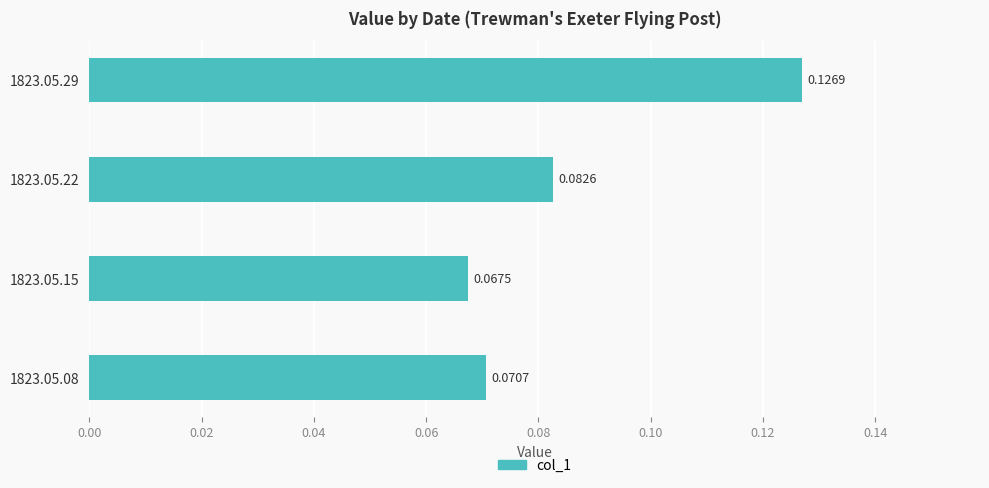

What is the sum of all values?

0.3